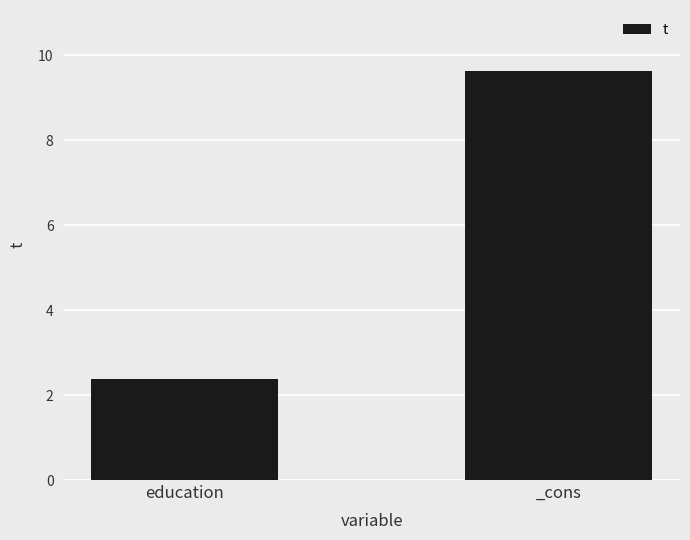

Rank the categories by value from lowest to highest.

education, _cons